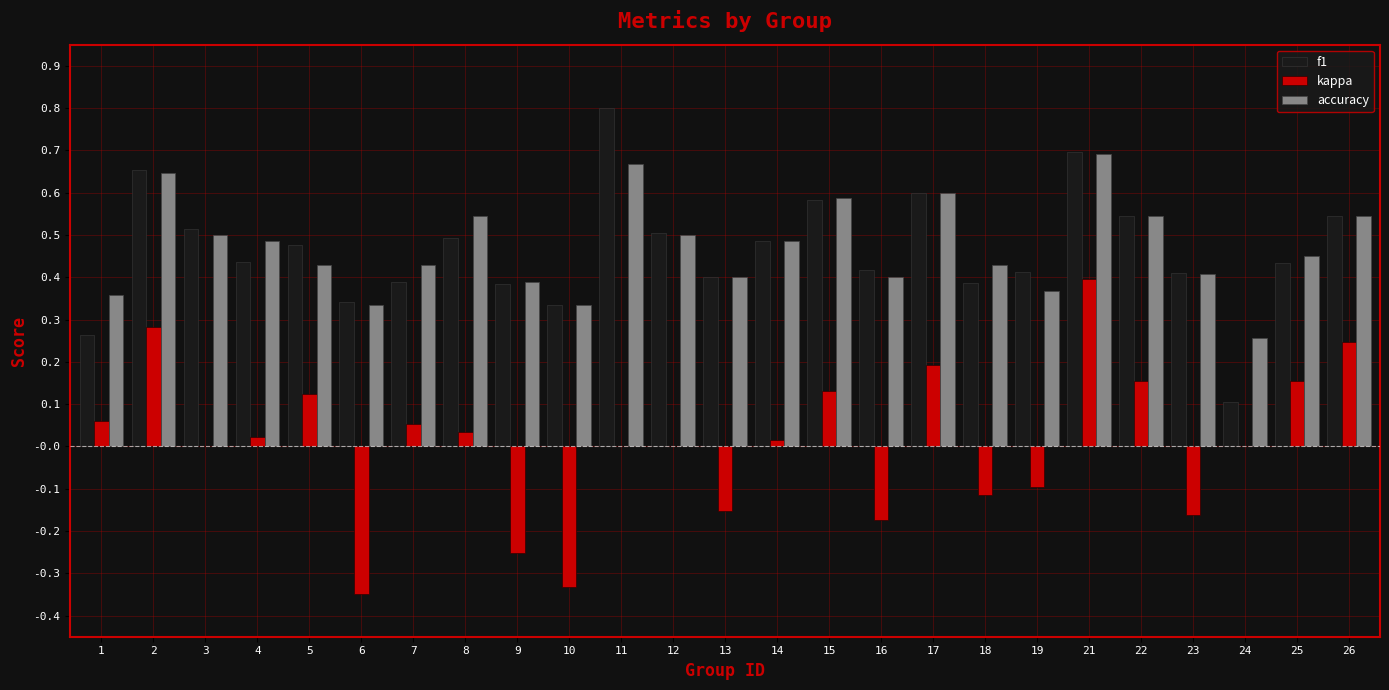

Are the bars grouped side by side (vs. stacked)?

Yes